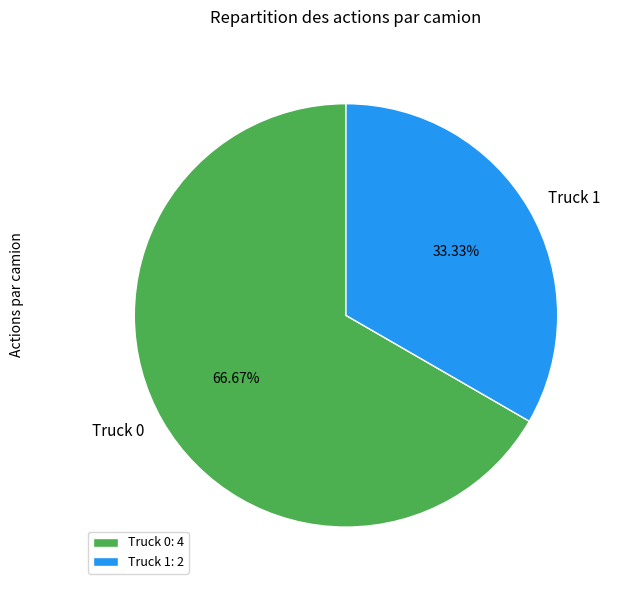

What percentage do Truck 1 and Truck 0 together represent?

100.0%